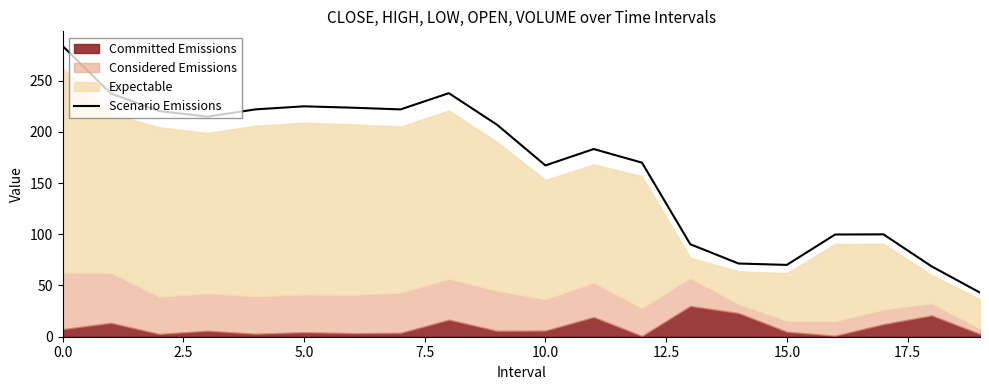

What is the lowest value of the Scenario Emissions series?

43.1